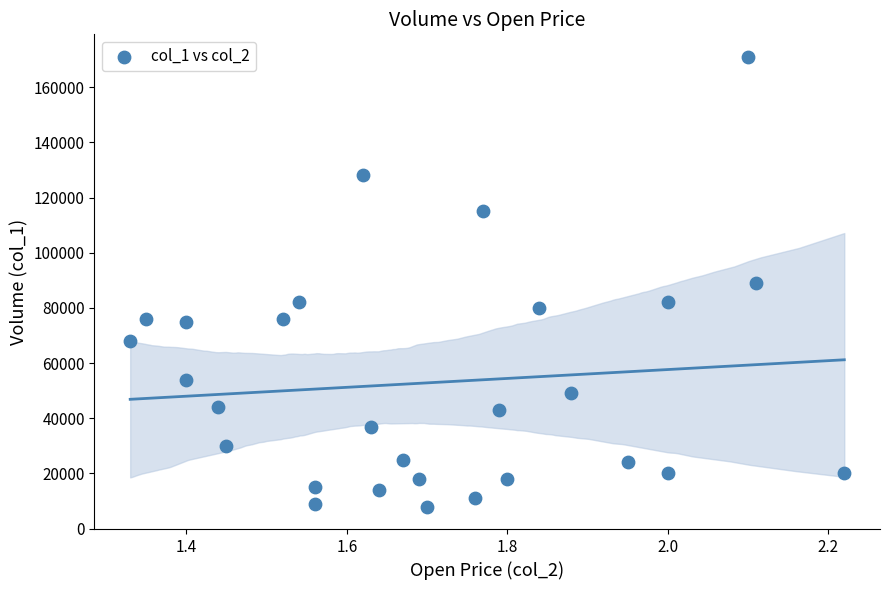

What is the range of Y values (max minus min)?

163000